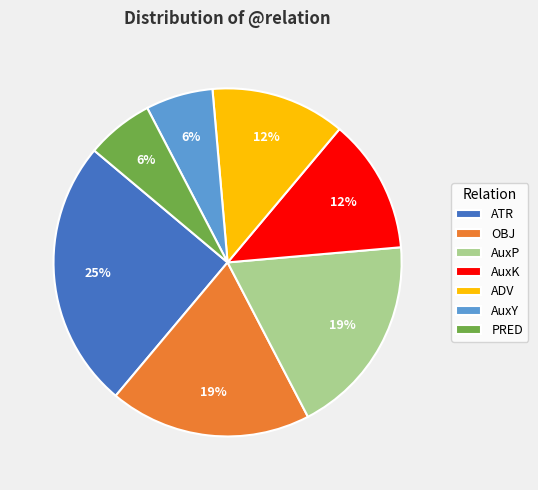

Which has a higher value, AuxY or ATR?

ATR